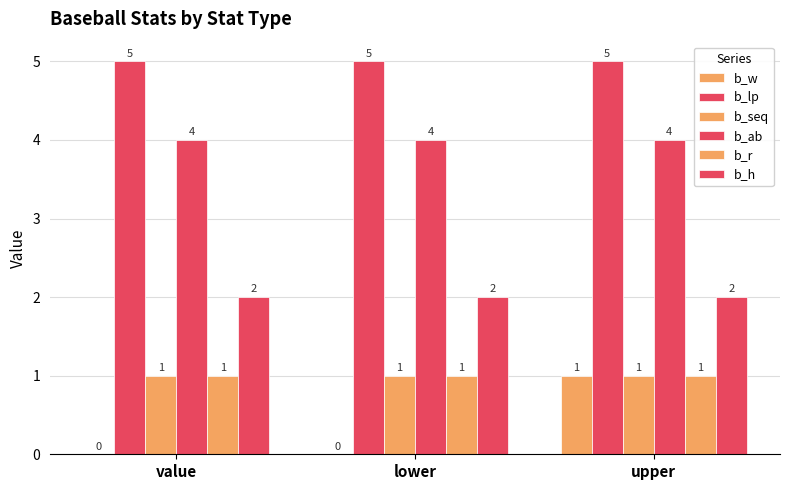

What value does the b_ab series have at value?

4